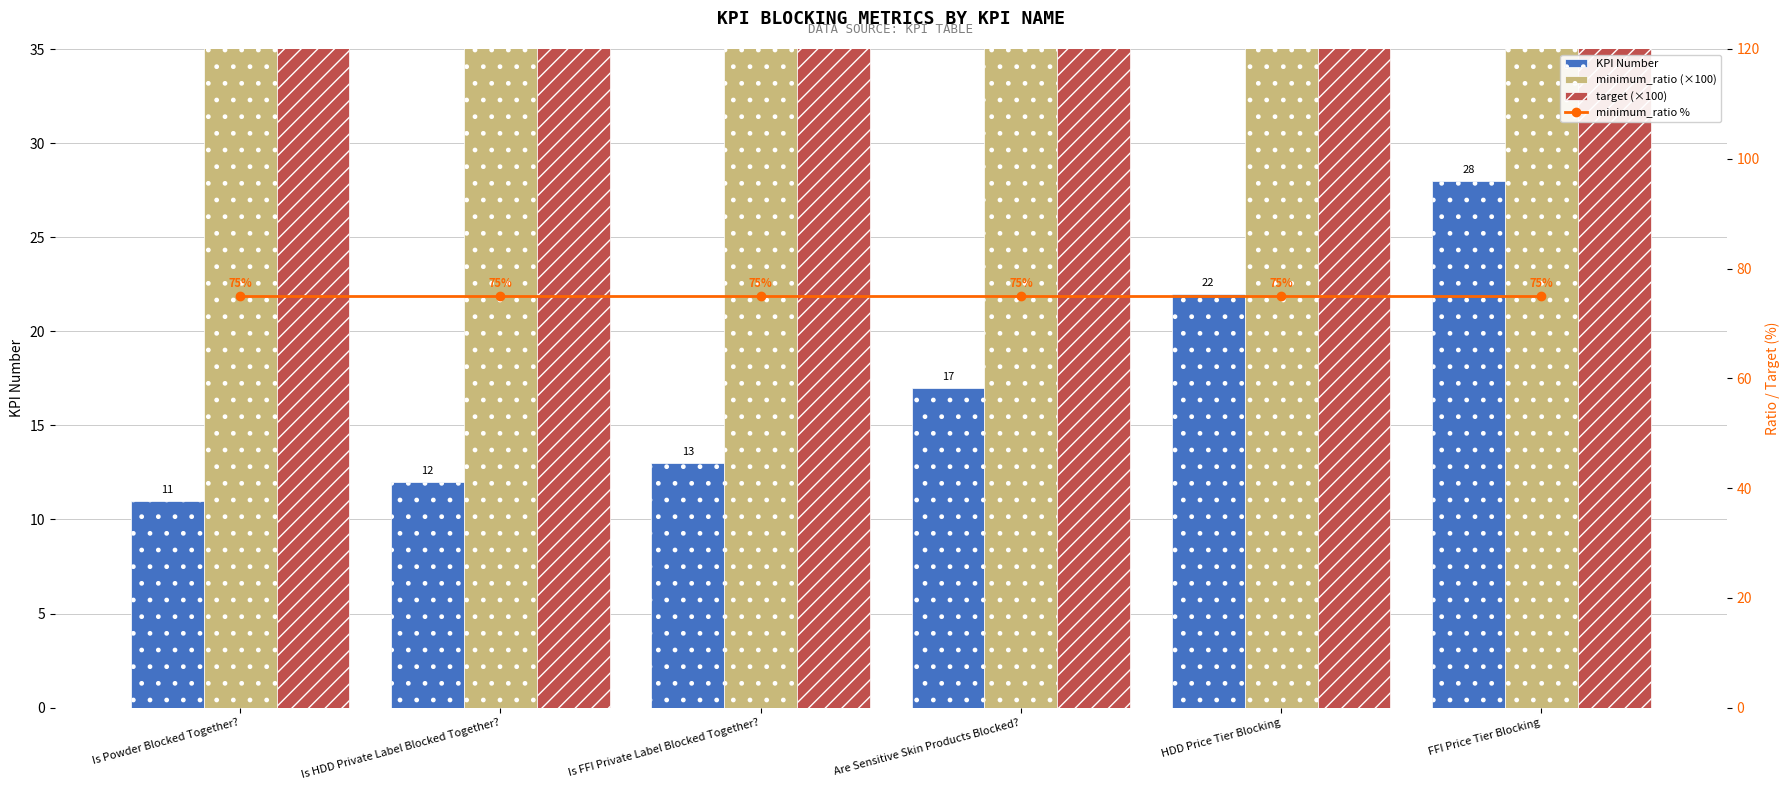

Which series has the largest total across all categories?

minimum_ratio (×100)